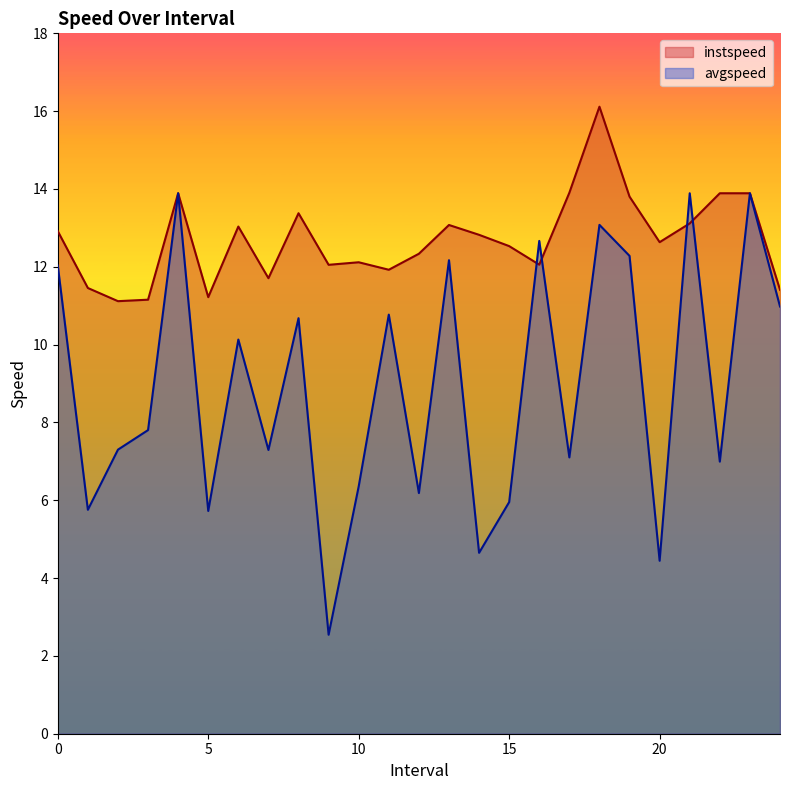

Is it true that avgspeed equals 4.6 at 14.0?

True